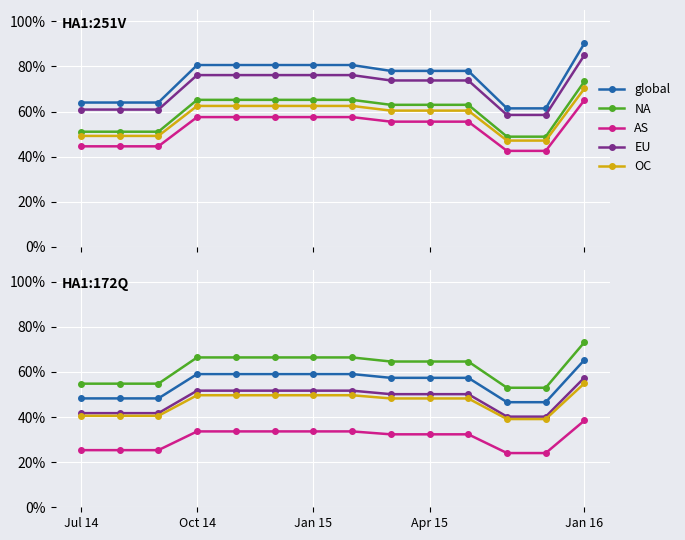

What is the lowest value of the NA series?

0.5